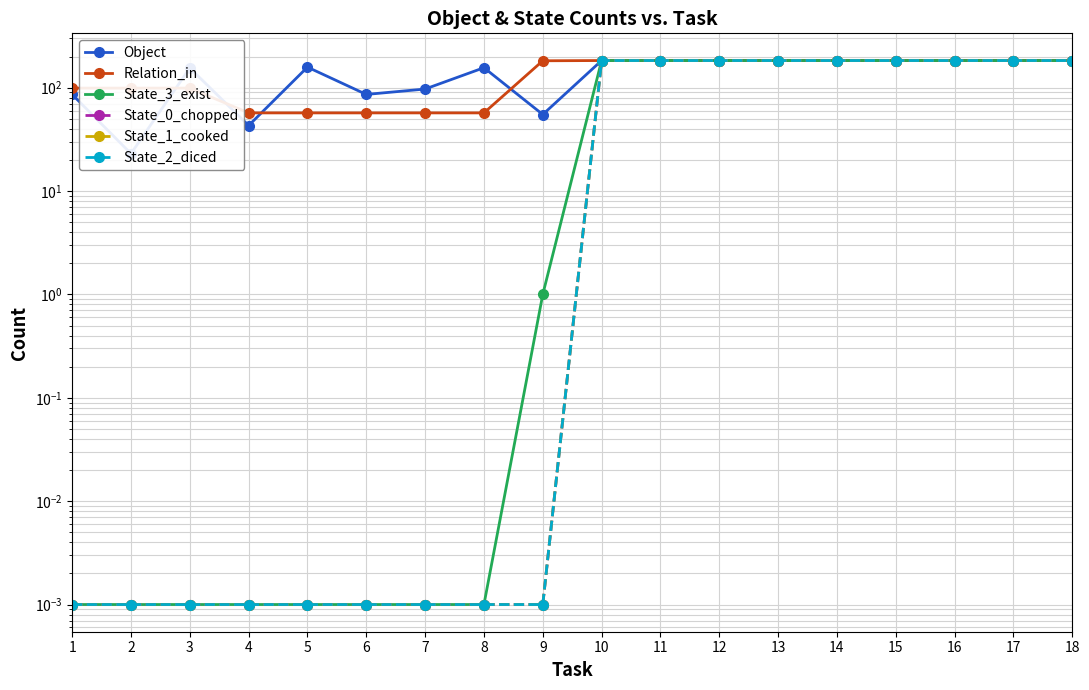

The State_1_cooked series shows 0.0 at 4. True or false?

True